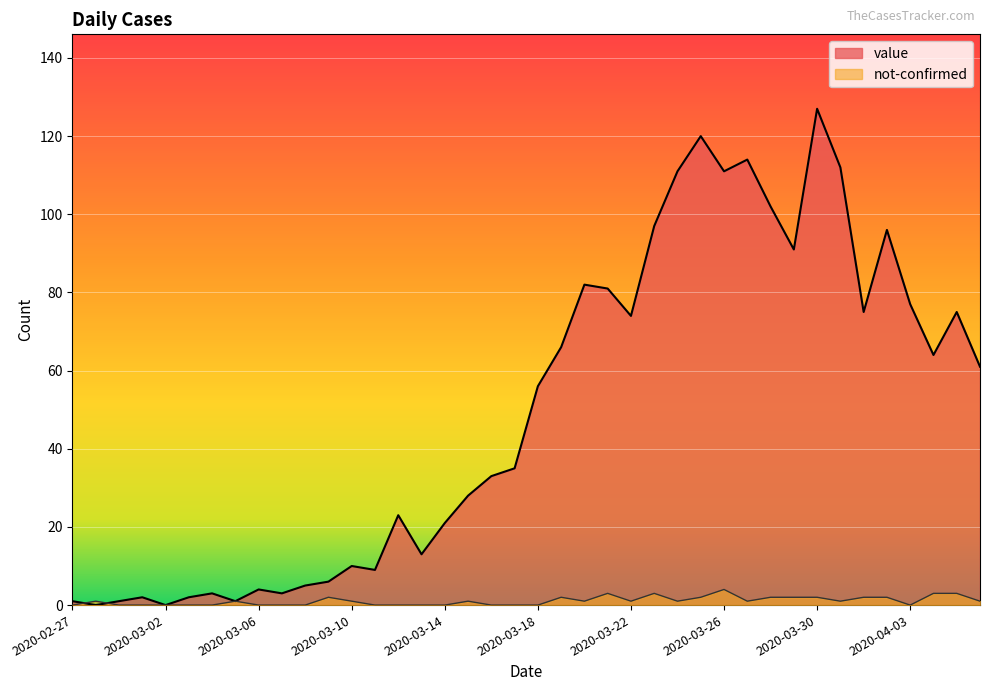

Which series ends up on top after the final intersection of value and not-confirmed?

value